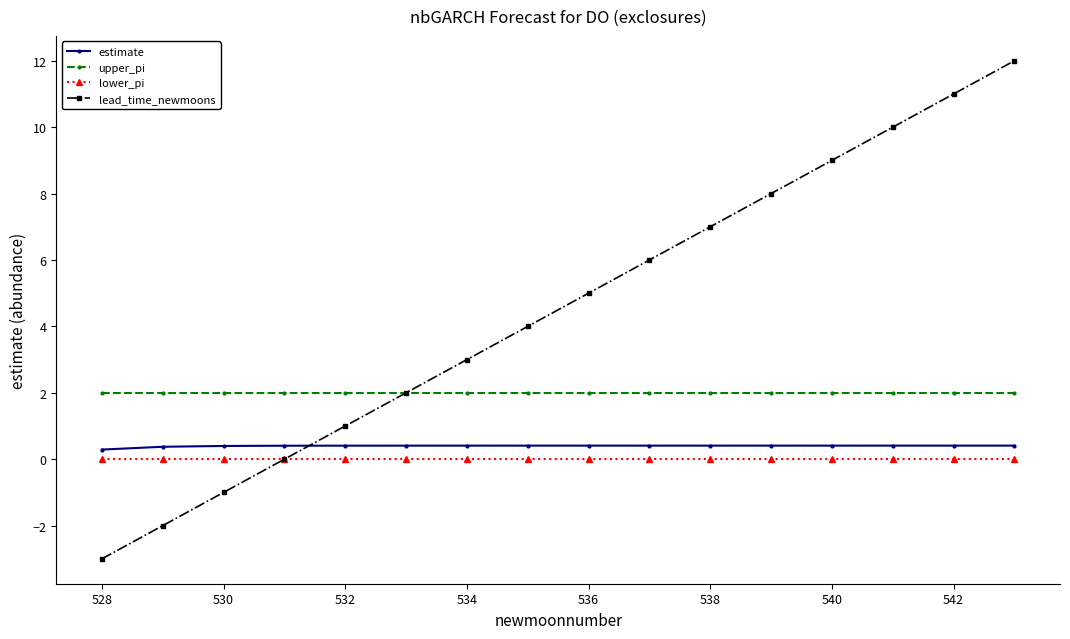

Count the number of categories in the chart.

16